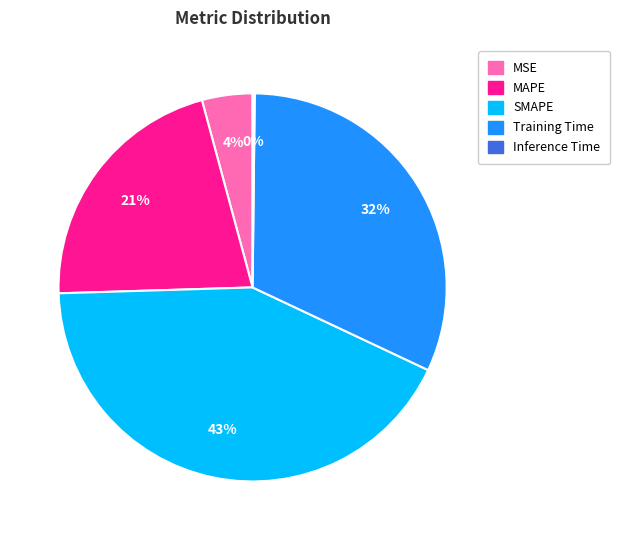

Is there a majority slice in this chart?

No